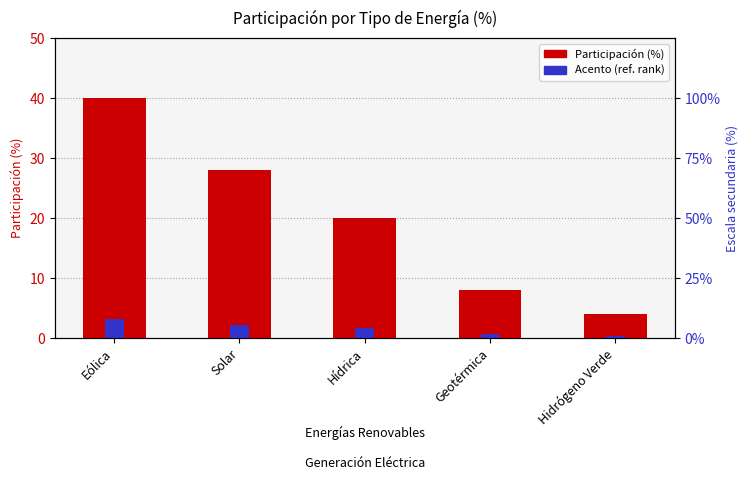

What is the value of the Acento (ref. rank) bar at the 4th from the left?

0.6